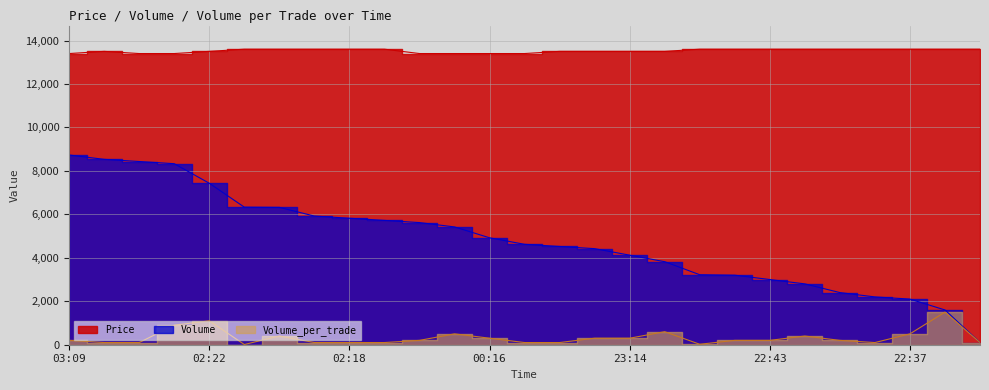

The Volume_per_trade series shows 200 at 03:09. True or false?

True